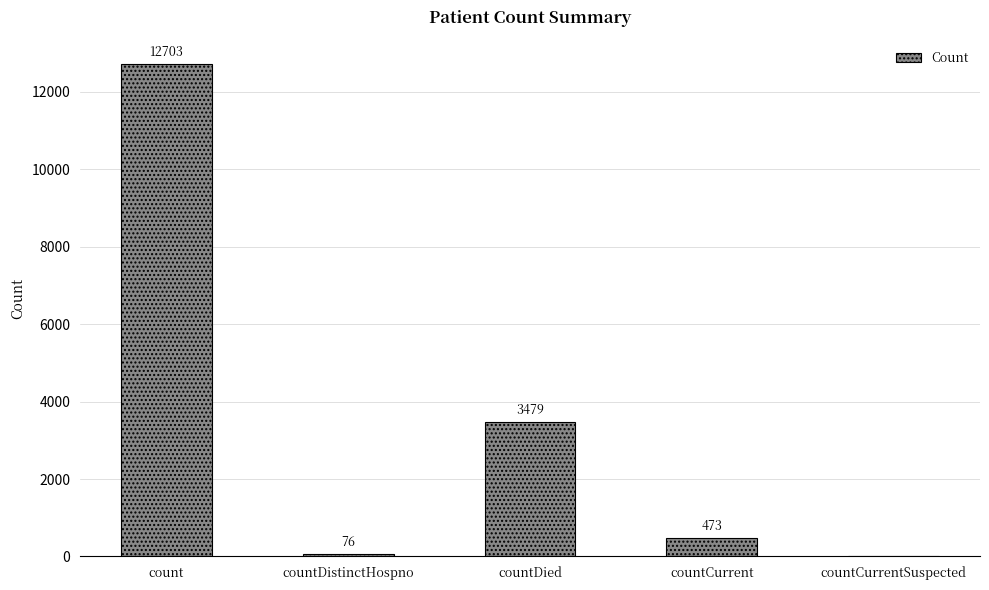

What is the change in value from count to countDied?

-9224